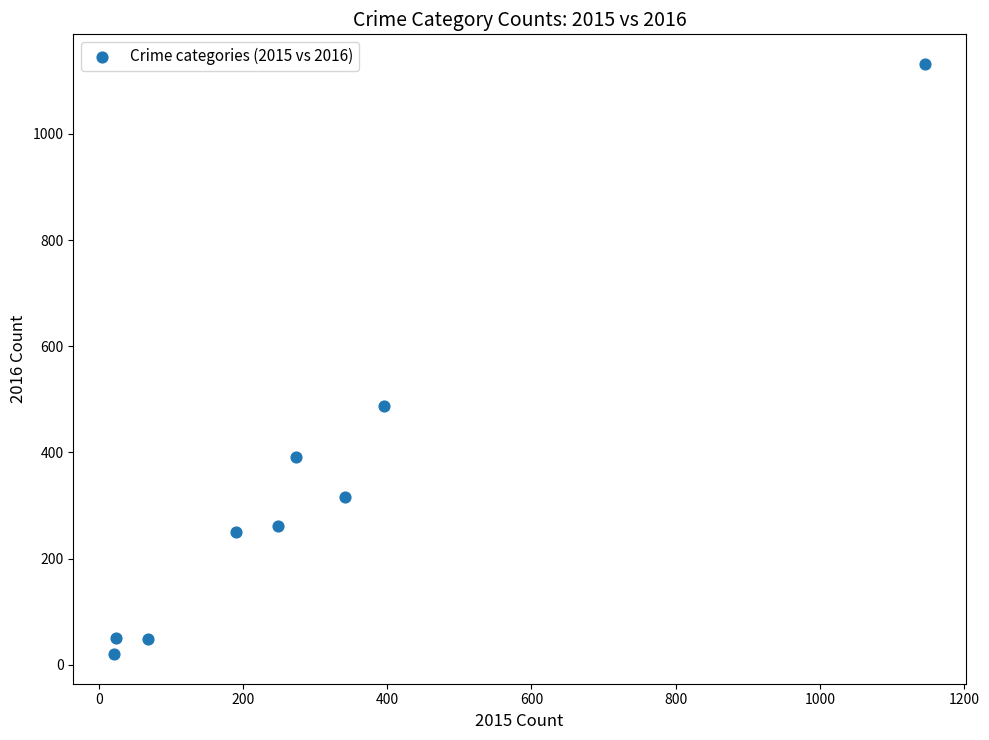

What Y value in the scatter plot is closest to 576?

487